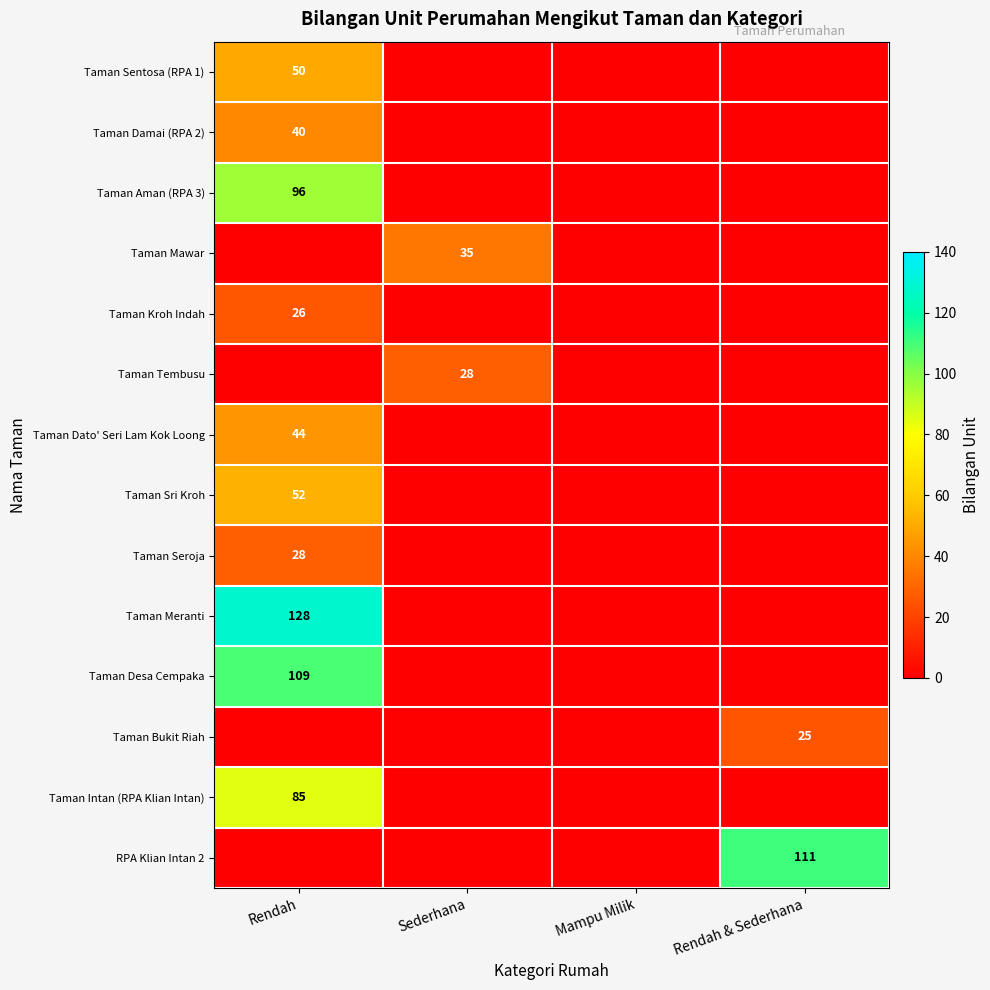

The value of Taman Sentosa (RPA 1) at Rendah is 25. True or false?

False